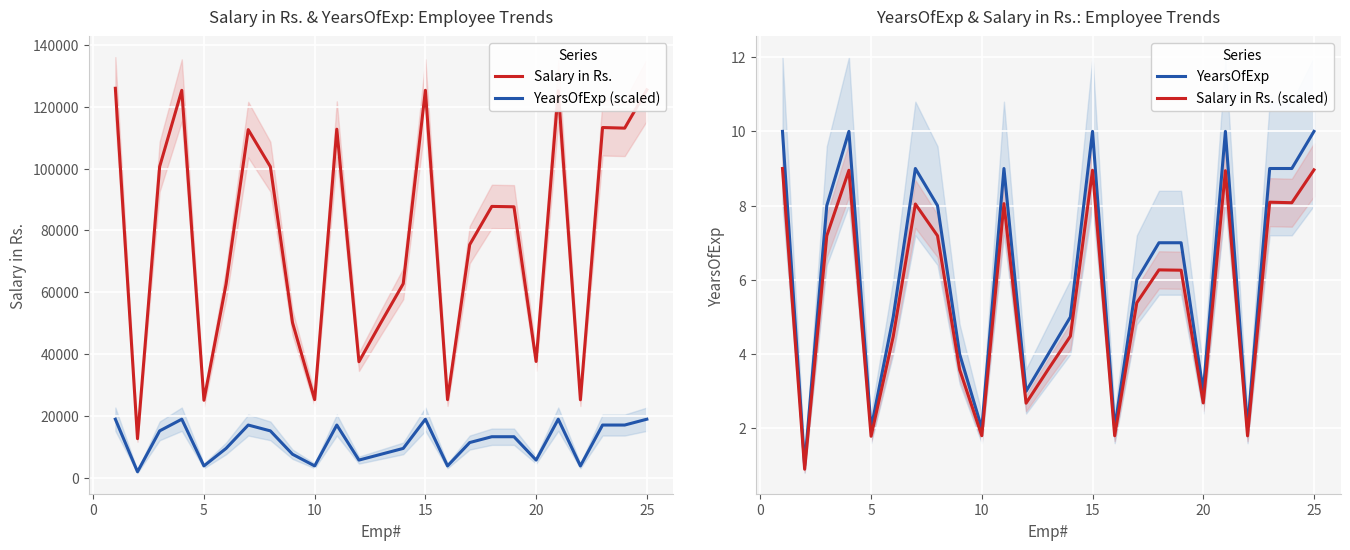

At how many categories does at least one series exceed 41339?

18